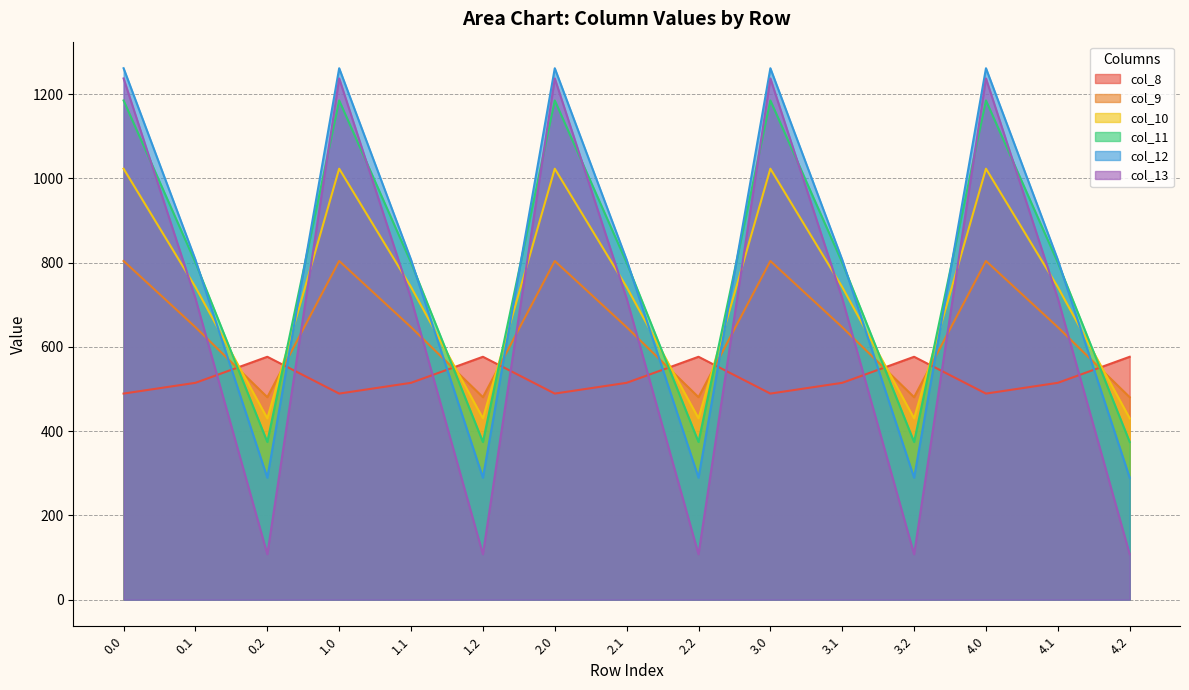

How many times do col_10 and col_8 cross each other?

9